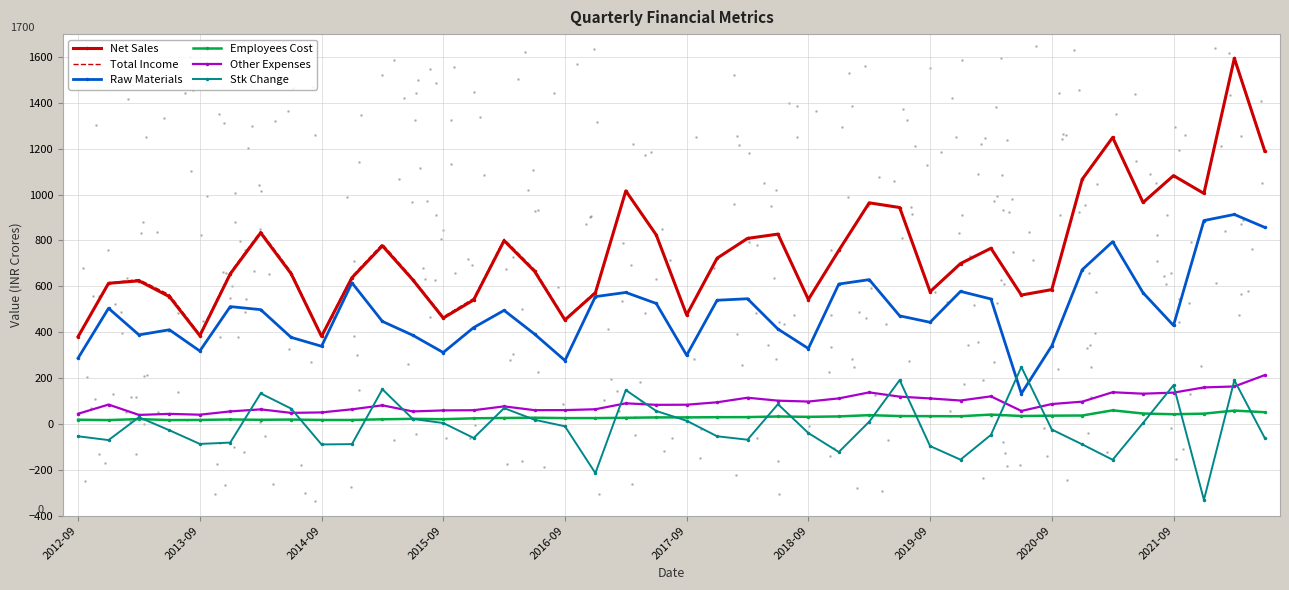

Which series has the widest spread of values?

Net Sales